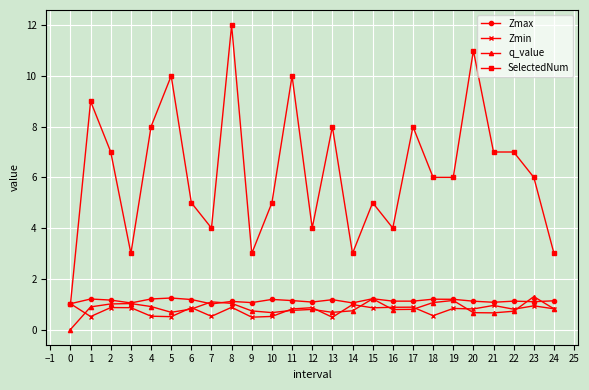

Is the value of q_value at 10 greater than the value of Zmax at 24?

No